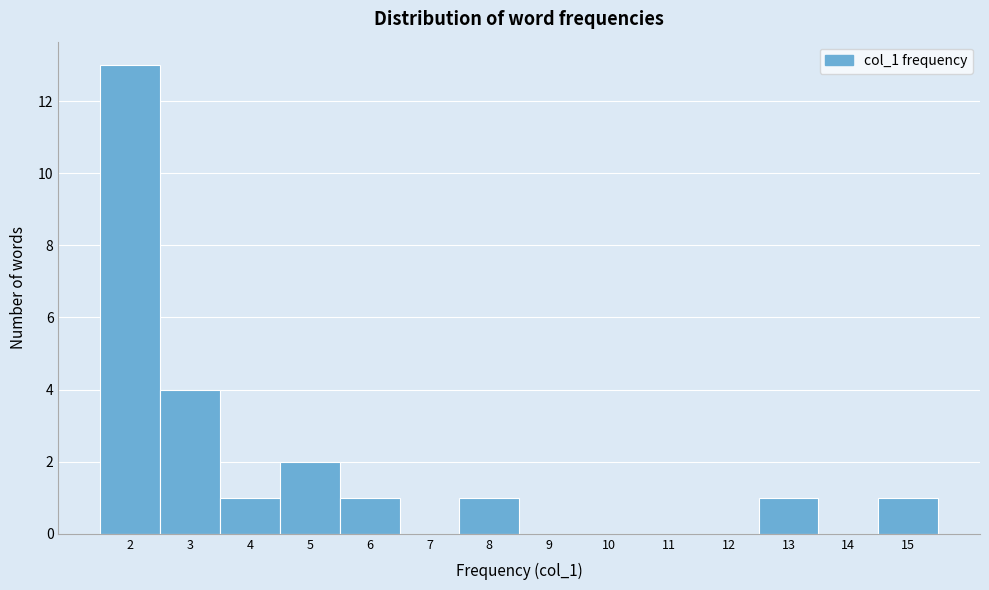

What is the height of the bar covering 7.5 to 8.5 on the x-axis? The values are not printed on the chart, so give them approximately, as read against the axis.

1